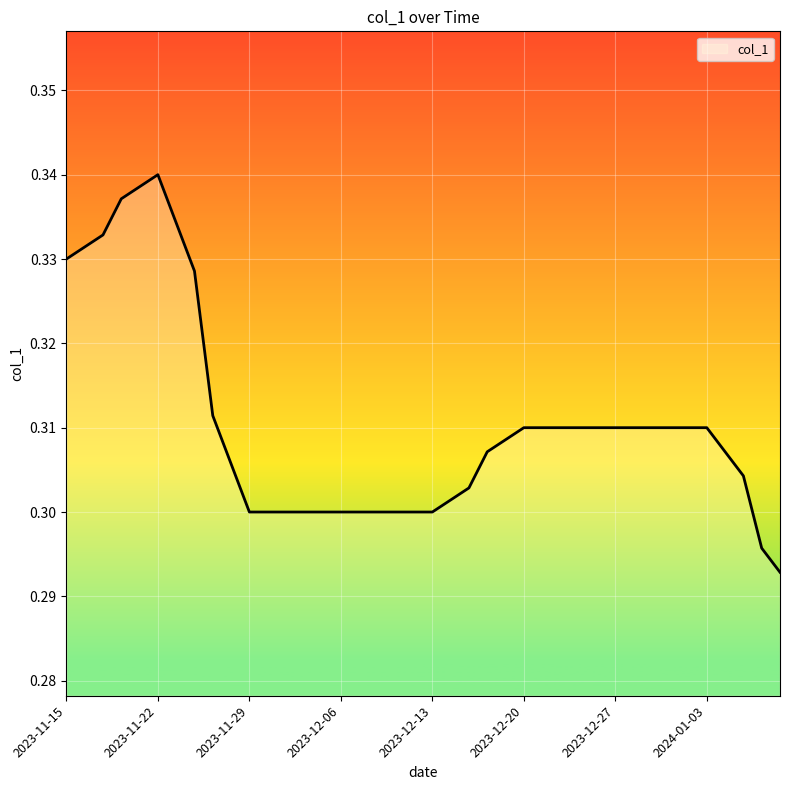

What is the label of the 32nd point from the right?

2023-11-27